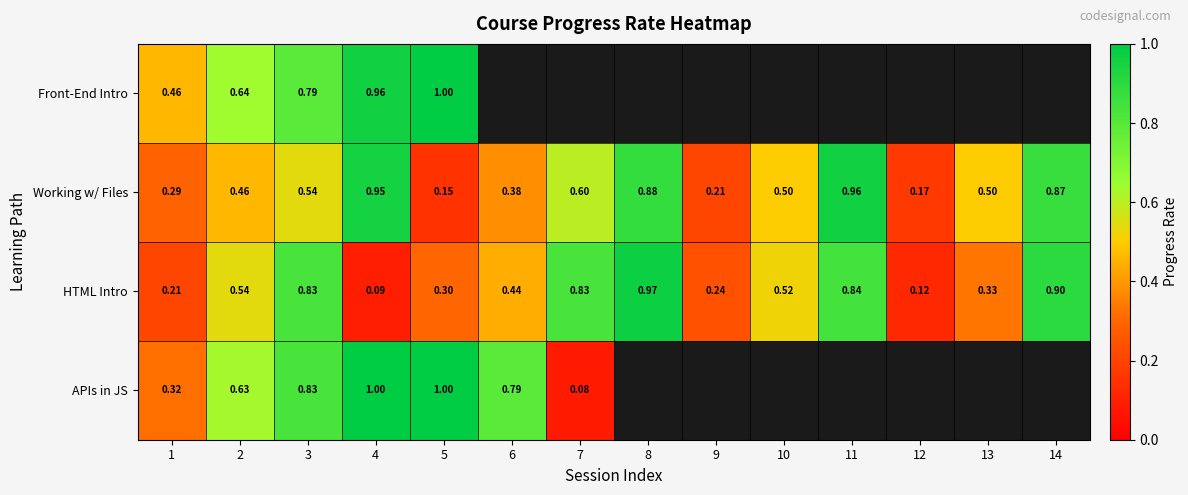

Rank the series at 4 from highest to lowest value.

APIs in JS, Front-End Intro, Working w/ Files, HTML Intro